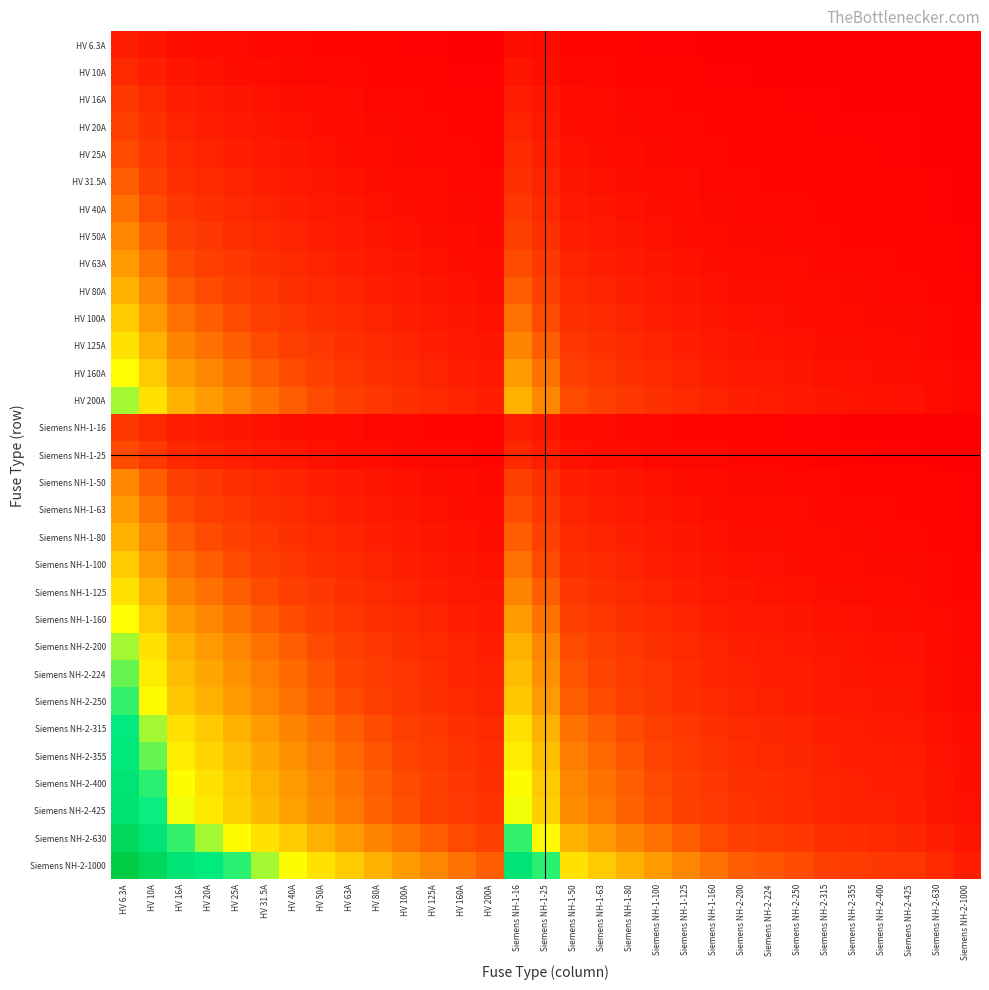

Reading left to right, extract all data points from this chart.

HV 6.3A: HV 6.3A=0.7	HV 10A=0.5	HV 16A=0.3	HV 20A=0.3	HV 25A=0.2	HV 31.5A=0.2	HV 40A=0.1	HV 50A=0.1	HV 63A=0.1	HV 80A=0.1	HV 100A=0.1	HV 125A=0.0	HV 160A=0.0	HV 200A=0.0	Siemens NH-1-16=0.3	Siemens NH-1-25=0.2	Siemens NH-1-50=0.1	Siemens NH-1-63=0.1	Siemens NH-1-80=0.1	Siemens NH-1-100=0.1	Siemens NH-1-125=0.0	Siemens NH-1-160=0.0	Siemens NH-2-200=0.0	Siemens NH-2-224=0.0	Siemens NH-2-250=0.0	Siemens NH-2-315=0.0	Siemens NH-2-355=0.0	Siemens NH-2-400=0.0	Siemens NH-2-425=0.0	Siemens NH-2-630=0.0	Siemens NH-2-1000=0.0
HV 10A: HV 6.3A=1.0	HV 10A=0.7	HV 16A=0.5	HV 20A=0.4	HV 25A=0.3	HV 31.5A=0.3	HV 40A=0.2	HV 50A=0.2	HV 63A=0.1	HV 80A=0.1	HV 100A=0.1	HV 125A=0.1	HV 160A=0.1	HV 200A=0.0	Siemens NH-1-16=0.5	Siemens NH-1-25=0.3	Siemens NH-1-50=0.2	Siemens NH-1-63=0.1	Siemens NH-1-80=0.1	Siemens NH-1-100=0.1	Siemens NH-1-125=0.1	Siemens NH-1-160=0.1	Siemens NH-2-200=0.0	Siemens NH-2-224=0.0	Siemens NH-2-250=0.0	Siemens NH-2-315=0.0	Siemens NH-2-355=0.0	Siemens NH-2-400=0.0	Siemens NH-2-425=0.0	Siemens NH-2-630=0.0	Siemens NH-2-1000=0.0
HV 16A: HV 6.3A=1.3	HV 10A=1.0	HV 16A=0.7	HV 20A=0.6	HV 25A=0.5	HV 31.5A=0.4	HV 40A=0.3	HV 50A=0.3	HV 63A=0.2	HV 80A=0.2	HV 100A=0.1	HV 125A=0.1	HV 160A=0.1	HV 200A=0.1	Siemens NH-1-16=0.7	Siemens NH-1-25=0.5	Siemens NH-1-50=0.3	Siemens NH-1-63=0.2	Siemens NH-1-80=0.2	Siemens NH-1-100=0.1	Siemens NH-1-125=0.1	Siemens NH-1-160=0.1	Siemens NH-2-200=0.1	Siemens NH-2-224=0.1	Siemens NH-2-250=0.1	Siemens NH-2-315=0.0	Siemens NH-2-355=0.0	Siemens NH-2-400=0.0	Siemens NH-2-425=0.0	Siemens NH-2-630=0.0	Siemens NH-2-1000=0.0
HV 20A: HV 6.3A=1.4	HV 10A=1.1	HV 16A=0.8	HV 20A=0.7	HV 25A=0.6	HV 31.5A=0.5	HV 40A=0.4	HV 50A=0.3	HV 63A=0.3	HV 80A=0.2	HV 100A=0.2	HV 125A=0.1	HV 160A=0.1	HV 200A=0.1	Siemens NH-1-16=0.8	Siemens NH-1-25=0.6	Siemens NH-1-50=0.3	Siemens NH-1-63=0.3	Siemens NH-1-80=0.2	Siemens NH-1-100=0.2	Siemens NH-1-125=0.1	Siemens NH-1-160=0.1	Siemens NH-2-200=0.1	Siemens NH-2-224=0.1	Siemens NH-2-250=0.1	Siemens NH-2-315=0.1	Siemens NH-2-355=0.1	Siemens NH-2-400=0.0	Siemens NH-2-425=0.0	Siemens NH-2-630=0.0	Siemens NH-2-1000=0.0
HV 25A: HV 6.3A=1.6	HV 10A=1.3	HV 16A=0.9	HV 20A=0.8	HV 25A=0.7	HV 31.5A=0.6	HV 40A=0.5	HV 50A=0.4	HV 63A=0.3	HV 80A=0.3	HV 100A=0.2	HV 125A=0.2	HV 160A=0.1	HV 200A=0.1	Siemens NH-1-16=0.9	Siemens NH-1-25=0.7	Siemens NH-1-50=0.4	Siemens NH-1-63=0.3	Siemens NH-1-80=0.3	Siemens NH-1-100=0.2	Siemens NH-1-125=0.2	Siemens NH-1-160=0.1	Siemens NH-2-200=0.1	Siemens NH-2-224=0.1	Siemens NH-2-250=0.1	Siemens NH-2-315=0.1	Siemens NH-2-355=0.1	Siemens NH-2-400=0.1	Siemens NH-2-425=0.1	Siemens NH-2-630=0.0	Siemens NH-2-1000=0.0
HV 31.5A: HV 6.3A=1.8	HV 10A=1.4	HV 16A=1.1	HV 20A=0.9	HV 25A=0.8	HV 31.5A=0.7	HV 40A=0.6	HV 50A=0.5	HV 63A=0.4	HV 80A=0.3	HV 100A=0.3	HV 125A=0.2	HV 160A=0.2	HV 200A=0.1	Siemens NH-1-16=1.1	Siemens NH-1-25=0.8	Siemens NH-1-50=0.5	Siemens NH-1-63=0.4	Siemens NH-1-80=0.3	Siemens NH-1-100=0.3	Siemens NH-1-125=0.2	Siemens NH-1-160=0.2	Siemens NH-2-200=0.1	Siemens NH-2-224=0.1	Siemens NH-2-250=0.1	Siemens NH-2-315=0.1	Siemens NH-2-355=0.1	Siemens NH-2-400=0.1	Siemens NH-2-425=0.1	Siemens NH-2-630=0.0	Siemens NH-2-1000=0.0
HV 40A: HV 6.3A=2.0	HV 10A=1.6	HV 16A=1.3	HV 20A=1.1	HV 25A=1.0	HV 31.5A=0.8	HV 40A=0.7	HV 50A=0.6	HV 63A=0.5	HV 80A=0.4	HV 100A=0.3	HV 125A=0.3	HV 160A=0.2	HV 200A=0.2	Siemens NH-1-16=1.3	Siemens NH-1-25=1.0	Siemens NH-1-50=0.6	Siemens NH-1-63=0.5	Siemens NH-1-80=0.4	Siemens NH-1-100=0.3	Siemens NH-1-125=0.3	Siemens NH-1-160=0.2	Siemens NH-2-200=0.2	Siemens NH-2-224=0.2	Siemens NH-2-250=0.1	Siemens NH-2-315=0.1	Siemens NH-2-355=0.1	Siemens NH-2-400=0.1	Siemens NH-2-425=0.1	Siemens NH-2-630=0.1	Siemens NH-2-1000=0.0
HV 50A: HV 6.3A=2.2	HV 10A=1.8	HV 16A=1.4	HV 20A=1.3	HV 25A=1.1	HV 31.5A=1.0	HV 40A=0.8	HV 50A=0.7	HV 63A=0.6	HV 80A=0.5	HV 100A=0.4	HV 125A=0.3	HV 160A=0.3	HV 200A=0.2	Siemens NH-1-16=1.4	Siemens NH-1-25=1.1	Siemens NH-1-50=0.7	Siemens NH-1-63=0.6	Siemens NH-1-80=0.5	Siemens NH-1-100=0.4	Siemens NH-1-125=0.3	Siemens NH-1-160=0.3	Siemens NH-2-200=0.2	Siemens NH-2-224=0.2	Siemens NH-2-250=0.2	Siemens NH-2-315=0.1	Siemens NH-2-355=0.1	Siemens NH-2-400=0.1	Siemens NH-2-425=0.1	Siemens NH-2-630=0.1	Siemens NH-2-1000=0.0
HV 63A: HV 6.3A=2.4	HV 10A=2.0	HV 16A=1.6	HV 20A=1.4	HV 25A=1.3	HV 31.5A=1.1	HV 40A=0.9	HV 50A=0.8	HV 63A=0.7	HV 80A=0.6	HV 100A=0.5	HV 125A=0.4	HV 160A=0.3	HV 200A=0.3	Siemens NH-1-16=1.6	Siemens NH-1-25=1.3	Siemens NH-1-50=0.8	Siemens NH-1-63=0.7	Siemens NH-1-80=0.6	Siemens NH-1-100=0.5	Siemens NH-1-125=0.4	Siemens NH-1-160=0.3	Siemens NH-2-200=0.3	Siemens NH-2-224=0.2	Siemens NH-2-250=0.2	Siemens NH-2-315=0.2	Siemens NH-2-355=0.2	Siemens NH-2-400=0.1	Siemens NH-2-425=0.1	Siemens NH-2-630=0.1	Siemens NH-2-1000=0.1
HV 80A: HV 6.3A=2.6	HV 10A=2.2	HV 16A=1.8	HV 20A=1.6	HV 25A=1.4	HV 31.5A=1.3	HV 40A=1.1	HV 50A=1.0	HV 63A=0.8	HV 80A=0.7	HV 100A=0.6	HV 125A=0.5	HV 160A=0.4	HV 200A=0.3	Siemens NH-1-16=1.8	Siemens NH-1-25=1.4	Siemens NH-1-50=1.0	Siemens NH-1-63=0.8	Siemens NH-1-80=0.7	Siemens NH-1-100=0.6	Siemens NH-1-125=0.5	Siemens NH-1-160=0.4	Siemens NH-2-200=0.3	Siemens NH-2-224=0.3	Siemens NH-2-250=0.3	Siemens NH-2-315=0.2	Siemens NH-2-355=0.2	Siemens NH-2-400=0.2	Siemens NH-2-425=0.2	Siemens NH-2-630=0.1	Siemens NH-2-1000=0.1
HV 100A: HV 6.3A=2.8	HV 10A=2.4	HV 16A=2.0	HV 20A=1.8	HV 25A=1.6	HV 31.5A=1.4	HV 40A=1.3	HV 50A=1.1	HV 63A=1.0	HV 80A=0.8	HV 100A=0.7	HV 125A=0.6	HV 160A=0.5	HV 200A=0.4	Siemens NH-1-16=2.0	Siemens NH-1-25=1.6	Siemens NH-1-50=1.1	Siemens NH-1-63=1.0	Siemens NH-1-80=0.8	Siemens NH-1-100=0.7	Siemens NH-1-125=0.6	Siemens NH-1-160=0.5	Siemens NH-2-200=0.4	Siemens NH-2-224=0.4	Siemens NH-2-250=0.3	Siemens NH-2-315=0.3	Siemens NH-2-355=0.2	Siemens NH-2-400=0.2	Siemens NH-2-425=0.2	Siemens NH-2-630=0.1	Siemens NH-2-1000=0.1
HV 125A: HV 6.3A=3.0	HV 10A=2.6	HV 16A=2.2	HV 20A=2.0	HV 25A=1.8	HV 31.5A=1.6	HV 40A=1.4	HV 50A=1.3	HV 63A=1.1	HV 80A=0.9	HV 100A=0.8	HV 125A=0.7	HV 160A=0.6	HV 200A=0.5	Siemens NH-1-16=2.2	Siemens NH-1-25=1.8	Siemens NH-1-50=1.3	Siemens NH-1-63=1.1	Siemens NH-1-80=0.9	Siemens NH-1-100=0.8	Siemens NH-1-125=0.7	Siemens NH-1-160=0.6	Siemens NH-2-200=0.5	Siemens NH-2-224=0.4	Siemens NH-2-250=0.4	Siemens NH-2-315=0.3	Siemens NH-2-355=0.3	Siemens NH-2-400=0.3	Siemens NH-2-425=0.3	Siemens NH-2-630=0.2	Siemens NH-2-1000=0.1
HV 160A: HV 6.3A=3.3	HV 10A=2.8	HV 16A=2.4	HV 20A=2.2	HV 25A=2.0	HV 31.5A=1.8	HV 40A=1.6	HV 50A=1.4	HV 63A=1.3	HV 80A=1.1	HV 100A=1.0	HV 125A=0.8	HV 160A=0.7	HV 200A=0.6	Siemens NH-1-16=2.4	Siemens NH-1-25=2.0	Siemens NH-1-50=1.4	Siemens NH-1-63=1.3	Siemens NH-1-80=1.1	Siemens NH-1-100=1.0	Siemens NH-1-125=0.8	Siemens NH-1-160=0.7	Siemens NH-2-200=0.6	Siemens NH-2-224=0.5	Siemens NH-2-250=0.5	Siemens NH-2-315=0.4	Siemens NH-2-355=0.4	Siemens NH-2-400=0.3	Siemens NH-2-425=0.3	Siemens NH-2-630=0.2	Siemens NH-2-1000=0.1
HV 200A: HV 6.3A=3.5	HV 10A=3.0	HV 16A=2.6	HV 20A=2.4	HV 25A=2.2	HV 31.5A=2.0	HV 40A=1.8	HV 50A=1.6	HV 63A=1.4	HV 80A=1.3	HV 100A=1.1	HV 125A=1.0	HV 160A=0.8	HV 200A=0.7	Siemens NH-1-16=2.6	Siemens NH-1-25=2.2	Siemens NH-1-50=1.6	Siemens NH-1-63=1.4	Siemens NH-1-80=1.3	Siemens NH-1-100=1.1	Siemens NH-1-125=1.0	Siemens NH-1-160=0.8	Siemens NH-2-200=0.7	Siemens NH-2-224=0.6	Siemens NH-2-250=0.6	Siemens NH-2-315=0.5	Siemens NH-2-355=0.4	Siemens NH-2-400=0.4	Siemens NH-2-425=0.4	Siemens NH-2-630=0.3	Siemens NH-2-1000=0.2
Siemens NH-1-16: HV 6.3A=1.3	HV 10A=1.0	HV 16A=0.7	HV 20A=0.6	HV 25A=0.5	HV 31.5A=0.4	HV 40A=0.3	HV 50A=0.3	HV 63A=0.2	HV 80A=0.2	HV 100A=0.1	HV 125A=0.1	HV 160A=0.1	HV 200A=0.1	Siemens NH-1-16=0.7	Siemens NH-1-25=0.5	Siemens NH-1-50=0.3	Siemens NH-1-63=0.2	Siemens NH-1-80=0.2	Siemens NH-1-100=0.1	Siemens NH-1-125=0.1	Siemens NH-1-160=0.1	Siemens NH-2-200=0.1	Siemens NH-2-224=0.1	Siemens NH-2-250=0.1	Siemens NH-2-315=0.0	Siemens NH-2-355=0.0	Siemens NH-2-400=0.0	Siemens NH-2-425=0.0	Siemens NH-2-630=0.0	Siemens NH-2-1000=0.0
Siemens NH-1-25: HV 6.3A=1.6	HV 10A=1.3	HV 16A=0.9	HV 20A=0.8	HV 25A=0.7	HV 31.5A=0.6	HV 40A=0.5	HV 50A=0.4	HV 63A=0.3	HV 80A=0.3	HV 100A=0.2	HV 125A=0.2	HV 160A=0.1	HV 200A=0.1	Siemens NH-1-16=0.9	Siemens NH-1-25=0.7	Siemens NH-1-50=0.4	Siemens NH-1-63=0.3	Siemens NH-1-80=0.3	Siemens NH-1-100=0.2	Siemens NH-1-125=0.2	Siemens NH-1-160=0.1	Siemens NH-2-200=0.1	Siemens NH-2-224=0.1	Siemens NH-2-250=0.1	Siemens NH-2-315=0.1	Siemens NH-2-355=0.1	Siemens NH-2-400=0.1	Siemens NH-2-425=0.1	Siemens NH-2-630=0.0	Siemens NH-2-1000=0.0
Siemens NH-1-50: HV 6.3A=2.2	HV 10A=1.8	HV 16A=1.4	HV 20A=1.3	HV 25A=1.1	HV 31.5A=1.0	HV 40A=0.8	HV 50A=0.7	HV 63A=0.6	HV 80A=0.5	HV 100A=0.4	HV 125A=0.3	HV 160A=0.3	HV 200A=0.2	Siemens NH-1-16=1.4	Siemens NH-1-25=1.1	Siemens NH-1-50=0.7	Siemens NH-1-63=0.6	Siemens NH-1-80=0.5	Siemens NH-1-100=0.4	Siemens NH-1-125=0.3	Siemens NH-1-160=0.3	Siemens NH-2-200=0.2	Siemens NH-2-224=0.2	Siemens NH-2-250=0.2	Siemens NH-2-315=0.1	Siemens NH-2-355=0.1	Siemens NH-2-400=0.1	Siemens NH-2-425=0.1	Siemens NH-2-630=0.1	Siemens NH-2-1000=0.0
Siemens NH-1-63: HV 6.3A=2.4	HV 10A=2.0	HV 16A=1.6	HV 20A=1.4	HV 25A=1.3	HV 31.5A=1.1	HV 40A=0.9	HV 50A=0.8	HV 63A=0.7	HV 80A=0.6	HV 100A=0.5	HV 125A=0.4	HV 160A=0.3	HV 200A=0.3	Siemens NH-1-16=1.6	Siemens NH-1-25=1.3	Siemens NH-1-50=0.8	Siemens NH-1-63=0.7	Siemens NH-1-80=0.6	Siemens NH-1-100=0.5	Siemens NH-1-125=0.4	Siemens NH-1-160=0.3	Siemens NH-2-200=0.3	Siemens NH-2-224=0.2	Siemens NH-2-250=0.2	Siemens NH-2-315=0.2	Siemens NH-2-355=0.2	Siemens NH-2-400=0.1	Siemens NH-2-425=0.1	Siemens NH-2-630=0.1	Siemens NH-2-1000=0.1
Siemens NH-1-80: HV 6.3A=2.6	HV 10A=2.2	HV 16A=1.8	HV 20A=1.6	HV 25A=1.4	HV 31.5A=1.3	HV 40A=1.1	HV 50A=1.0	HV 63A=0.8	HV 80A=0.7	HV 100A=0.6	HV 125A=0.5	HV 160A=0.4	HV 200A=0.3	Siemens NH-1-16=1.8	Siemens NH-1-25=1.4	Siemens NH-1-50=1.0	Siemens NH-1-63=0.8	Siemens NH-1-80=0.7	Siemens NH-1-100=0.6	Siemens NH-1-125=0.5	Siemens NH-1-160=0.4	Siemens NH-2-200=0.3	Siemens NH-2-224=0.3	Siemens NH-2-250=0.3	Siemens NH-2-315=0.2	Siemens NH-2-355=0.2	Siemens NH-2-400=0.2	Siemens NH-2-425=0.2	Siemens NH-2-630=0.1	Siemens NH-2-1000=0.1
Siemens NH-1-100: HV 6.3A=2.8	HV 10A=2.4	HV 16A=2.0	HV 20A=1.8	HV 25A=1.6	HV 31.5A=1.4	HV 40A=1.3	HV 50A=1.1	HV 63A=1.0	HV 80A=0.8	HV 100A=0.7	HV 125A=0.6	HV 160A=0.5	HV 200A=0.4	Siemens NH-1-16=2.0	Siemens NH-1-25=1.6	Siemens NH-1-50=1.1	Siemens NH-1-63=1.0	Siemens NH-1-80=0.8	Siemens NH-1-100=0.7	Siemens NH-1-125=0.6	Siemens NH-1-160=0.5	Siemens NH-2-200=0.4	Siemens NH-2-224=0.4	Siemens NH-2-250=0.3	Siemens NH-2-315=0.3	Siemens NH-2-355=0.2	Siemens NH-2-400=0.2	Siemens NH-2-425=0.2	Siemens NH-2-630=0.1	Siemens NH-2-1000=0.1
Siemens NH-1-125: HV 6.3A=3.0	HV 10A=2.6	HV 16A=2.2	HV 20A=2.0	HV 25A=1.8	HV 31.5A=1.6	HV 40A=1.4	HV 50A=1.3	HV 63A=1.1	HV 80A=0.9	HV 100A=0.8	HV 125A=0.7	HV 160A=0.6	HV 200A=0.5	Siemens NH-1-16=2.2	Siemens NH-1-25=1.8	Siemens NH-1-50=1.3	Siemens NH-1-63=1.1	Siemens NH-1-80=0.9	Siemens NH-1-100=0.8	Siemens NH-1-125=0.7	Siemens NH-1-160=0.6	Siemens NH-2-200=0.5	Siemens NH-2-224=0.4	Siemens NH-2-250=0.4	Siemens NH-2-315=0.3	Siemens NH-2-355=0.3	Siemens NH-2-400=0.3	Siemens NH-2-425=0.3	Siemens NH-2-630=0.2	Siemens NH-2-1000=0.1
Siemens NH-1-160: HV 6.3A=3.3	HV 10A=2.8	HV 16A=2.4	HV 20A=2.2	HV 25A=2.0	HV 31.5A=1.8	HV 40A=1.6	HV 50A=1.4	HV 63A=1.3	HV 80A=1.1	HV 100A=1.0	HV 125A=0.8	HV 160A=0.7	HV 200A=0.6	Siemens NH-1-16=2.4	Siemens NH-1-25=2.0	Siemens NH-1-50=1.4	Siemens NH-1-63=1.3	Siemens NH-1-80=1.1	Siemens NH-1-100=1.0	Siemens NH-1-125=0.8	Siemens NH-1-160=0.7	Siemens NH-2-200=0.6	Siemens NH-2-224=0.5	Siemens NH-2-250=0.5	Siemens NH-2-315=0.4	Siemens NH-2-355=0.4	Siemens NH-2-400=0.3	Siemens NH-2-425=0.3	Siemens NH-2-630=0.2	Siemens NH-2-1000=0.1
Siemens NH-2-200: HV 6.3A=3.5	HV 10A=3.0	HV 16A=2.6	HV 20A=2.4	HV 25A=2.2	HV 31.5A=2.0	HV 40A=1.8	HV 50A=1.6	HV 63A=1.4	HV 80A=1.3	HV 100A=1.1	HV 125A=1.0	HV 160A=0.8	HV 200A=0.7	Siemens NH-1-16=2.6	Siemens NH-1-25=2.2	Siemens NH-1-50=1.6	Siemens NH-1-63=1.4	Siemens NH-1-80=1.3	Siemens NH-1-100=1.1	Siemens NH-1-125=1.0	Siemens NH-1-160=0.8	Siemens NH-2-200=0.7	Siemens NH-2-224=0.6	Siemens NH-2-250=0.6	Siemens NH-2-315=0.5	Siemens NH-2-355=0.4	Siemens NH-2-400=0.4	Siemens NH-2-425=0.4	Siemens NH-2-630=0.3	Siemens NH-2-1000=0.2
Siemens NH-2-224: HV 6.3A=3.6	HV 10A=3.2	HV 16A=2.7	HV 20A=2.5	HV 25A=2.3	HV 31.5A=2.1	HV 40A=1.9	HV 50A=1.7	HV 63A=1.5	HV 80A=1.3	HV 100A=1.2	HV 125A=1.0	HV 160A=0.9	HV 200A=0.8	Siemens NH-1-16=2.7	Siemens NH-1-25=2.3	Siemens NH-1-50=1.7	Siemens NH-1-63=1.5	Siemens NH-1-80=1.3	Siemens NH-1-100=1.2	Siemens NH-1-125=1.0	Siemens NH-1-160=0.9	Siemens NH-2-200=0.8	Siemens NH-2-224=0.7	Siemens NH-2-250=0.6	Siemens NH-2-315=0.5	Siemens NH-2-355=0.5	Siemens NH-2-400=0.4	Siemens NH-2-425=0.4	Siemens NH-2-630=0.3	Siemens NH-2-1000=0.2
Siemens NH-2-250: HV 6.3A=3.7	HV 10A=3.3	HV 16A=2.8	HV 20A=2.6	HV 25A=2.4	HV 31.5A=2.2	HV 40A=2.0	HV 50A=1.8	HV 63A=1.6	HV 80A=1.4	HV 100A=1.3	HV 125A=1.1	HV 160A=0.9	HV 200A=0.8	Siemens NH-1-16=2.8	Siemens NH-1-25=2.4	Siemens NH-1-50=1.8	Siemens NH-1-63=1.6	Siemens NH-1-80=1.4	Siemens NH-1-100=1.3	Siemens NH-1-125=1.1	Siemens NH-1-160=0.9	Siemens NH-2-200=0.8	Siemens NH-2-224=0.7	Siemens NH-2-250=0.7	Siemens NH-2-315=0.6	Siemens NH-2-355=0.5	Siemens NH-2-400=0.5	Siemens NH-2-425=0.5	Siemens NH-2-630=0.3	Siemens NH-2-1000=0.2
Siemens NH-2-315: HV 6.3A=3.9	HV 10A=3.5	HV 16A=3.0	HV 20A=2.8	HV 25A=2.6	HV 31.5A=2.4	HV 40A=2.2	HV 50A=2.0	HV 63A=1.8	HV 80A=1.6	HV 100A=1.4	HV 125A=1.3	HV 160A=1.1	HV 200A=0.9	Siemens NH-1-16=3.0	Siemens NH-1-25=2.6	Siemens NH-1-50=2.0	Siemens NH-1-63=1.8	Siemens NH-1-80=1.6	Siemens NH-1-100=1.4	Siemens NH-1-125=1.3	Siemens NH-1-160=1.1	Siemens NH-2-200=0.9	Siemens NH-2-224=0.9	Siemens NH-2-250=0.8	Siemens NH-2-315=0.7	Siemens NH-2-355=0.6	Siemens NH-2-400=0.6	Siemens NH-2-425=0.6	Siemens NH-2-630=0.4	Siemens NH-2-1000=0.3
Siemens NH-2-355: HV 6.3A=4.0	HV 10A=3.6	HV 16A=3.1	HV 20A=2.9	HV 25A=2.7	HV 31.5A=2.5	HV 40A=2.3	HV 50A=2.1	HV 63A=1.9	HV 80A=1.7	HV 100A=1.5	HV 125A=1.3	HV 160A=1.2	HV 200A=1.0	Siemens NH-1-16=3.1	Siemens NH-1-25=2.7	Siemens NH-1-50=2.1	Siemens NH-1-63=1.9	Siemens NH-1-80=1.7	Siemens NH-1-100=1.5	Siemens NH-1-125=1.3	Siemens NH-1-160=1.2	Siemens NH-2-200=1.0	Siemens NH-2-224=0.9	Siemens NH-2-250=0.9	Siemens NH-2-315=0.8	Siemens NH-2-355=0.7	Siemens NH-2-400=0.6	Siemens NH-2-425=0.6	Siemens NH-2-630=0.4	Siemens NH-2-1000=0.3
Siemens NH-2-400: HV 6.3A=4.2	HV 10A=3.7	HV 16A=3.3	HV 20A=3.0	HV 25A=2.8	HV 31.5A=2.6	HV 40A=2.4	HV 50A=2.2	HV 63A=2.0	HV 80A=1.8	HV 100A=1.6	HV 125A=1.4	HV 160A=1.3	HV 200A=1.1	Siemens NH-1-16=3.3	Siemens NH-1-25=2.8	Siemens NH-1-50=2.2	Siemens NH-1-63=2.0	Siemens NH-1-80=1.8	Siemens NH-1-100=1.6	Siemens NH-1-125=1.4	Siemens NH-1-160=1.3	Siemens NH-2-200=1.1	Siemens NH-2-224=1.0	Siemens NH-2-250=1.0	Siemens NH-2-315=0.8	Siemens NH-2-355=0.8	Siemens NH-2-400=0.7	Siemens NH-2-425=0.7	Siemens NH-2-630=0.5	Siemens NH-2-1000=0.3
Siemens NH-2-425: HV 6.3A=4.2	HV 10A=3.8	HV 16A=3.3	HV 20A=3.1	HV 25A=2.9	HV 31.5A=2.7	HV 40A=2.5	HV 50A=2.3	HV 63A=2.0	HV 80A=1.8	HV 100A=1.7	HV 125A=1.5	HV 160A=1.3	HV 200A=1.1	Siemens NH-1-16=3.3	Siemens NH-1-25=2.9	Siemens NH-1-50=2.3	Siemens NH-1-63=2.0	Siemens NH-1-80=1.8	Siemens NH-1-100=1.7	Siemens NH-1-125=1.5	Siemens NH-1-160=1.3	Siemens NH-2-200=1.1	Siemens NH-2-224=1.1	Siemens NH-2-250=1.0	Siemens NH-2-315=0.9	Siemens NH-2-355=0.8	Siemens NH-2-400=0.7	Siemens NH-2-425=0.7	Siemens NH-2-630=0.5	Siemens NH-2-1000=0.4
Siemens NH-2-630: HV 6.3A=4.6	HV 10A=4.2	HV 16A=3.7	HV 20A=3.5	HV 25A=3.3	HV 31.5A=3.0	HV 40A=2.8	HV 50A=2.6	HV 63A=2.4	HV 80A=2.2	HV 100A=2.0	HV 125A=1.8	HV 160A=1.6	HV 200A=1.4	Siemens NH-1-16=3.7	Siemens NH-1-25=3.3	Siemens NH-1-50=2.6	Siemens NH-1-63=2.4	Siemens NH-1-80=2.2	Siemens NH-1-100=2.0	Siemens NH-1-125=1.8	Siemens NH-1-160=1.6	Siemens NH-2-200=1.4	Siemens NH-2-224=1.3	Siemens NH-2-250=1.3	Siemens NH-2-315=1.1	Siemens NH-2-355=1.0	Siemens NH-2-400=0.9	Siemens NH-2-425=0.9	Siemens NH-2-630=0.7	Siemens NH-2-1000=0.5
Siemens NH-2-1000: HV 6.3A=5.1	HV 10A=4.6	HV 16A=4.2	HV 20A=3.9	HV 25A=3.7	HV 31.5A=3.5	HV 40A=3.3	HV 50A=3.0	HV 63A=2.8	HV 80A=2.6	HV 100A=2.4	HV 125A=2.2	HV 160A=2.0	HV 200A=1.8	Siemens NH-1-16=4.2	Siemens NH-1-25=3.7	Siemens NH-1-50=3.0	Siemens NH-1-63=2.8	Siemens NH-1-80=2.6	Siemens NH-1-100=2.4	Siemens NH-1-125=2.2	Siemens NH-1-160=2.0	Siemens NH-2-200=1.8	Siemens NH-2-224=1.7	Siemens NH-2-250=1.6	Siemens NH-2-315=1.4	Siemens NH-2-355=1.3	Siemens NH-2-400=1.3	Siemens NH-2-425=1.2	Siemens NH-2-630=1.0	Siemens NH-2-1000=0.7